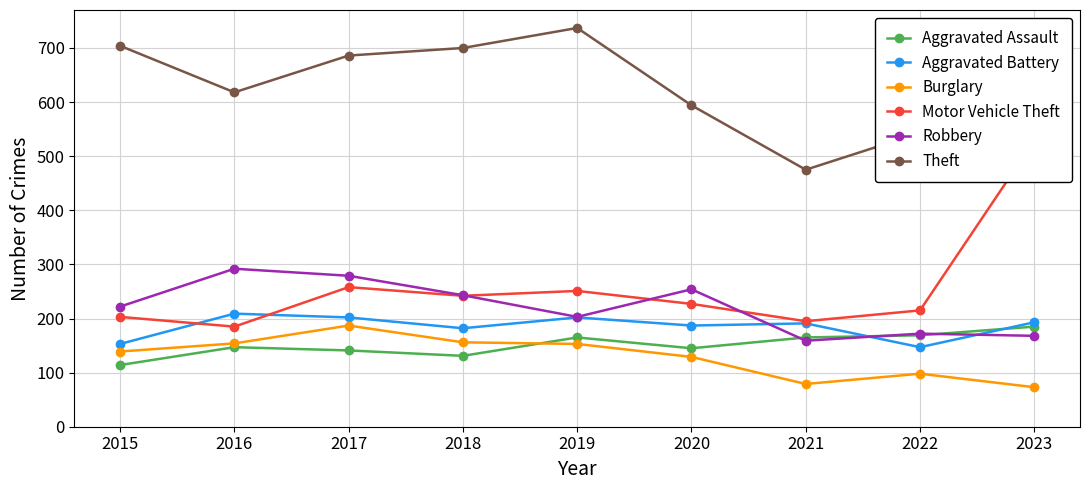

Where is the first local maximum for Aggravated Battery?

2016